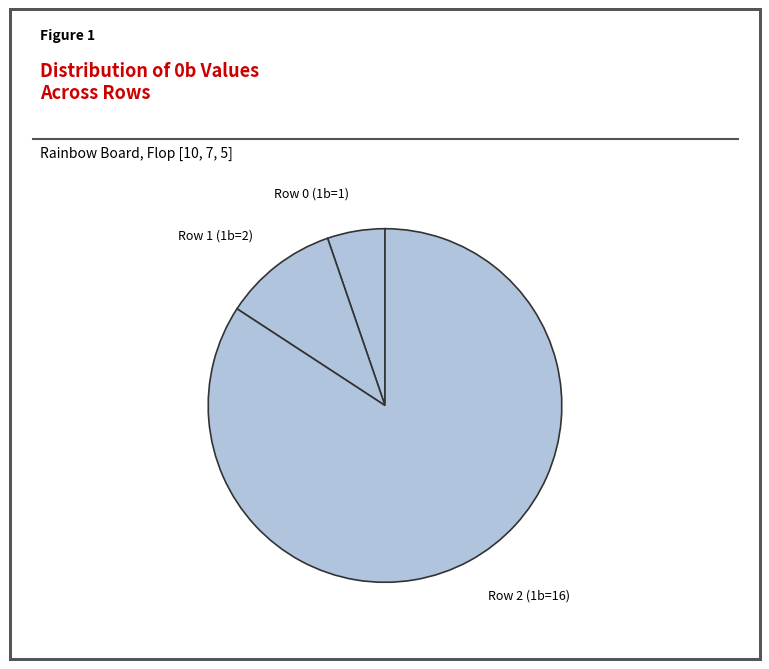

Count the number of slices in the pie.

3